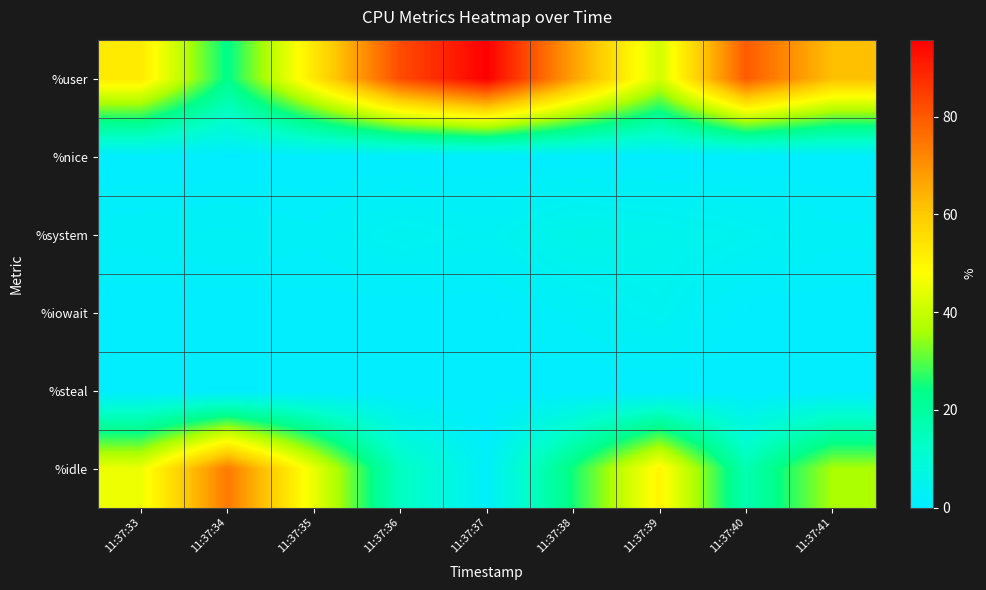

What is the maximum value shown in the chart?

95.7